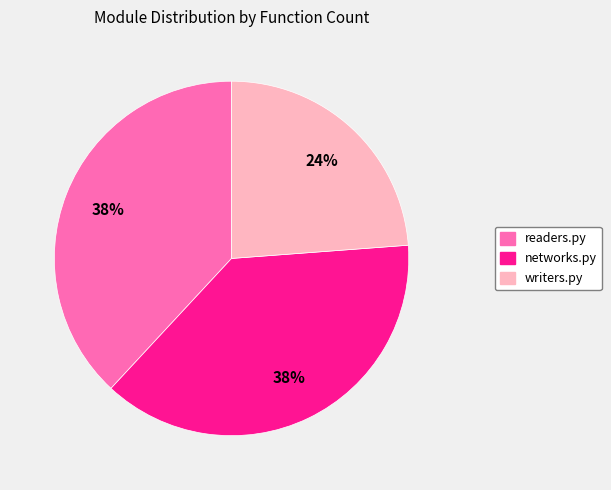

To the nearest percent, what percentage of the pie is readers.py?

38%